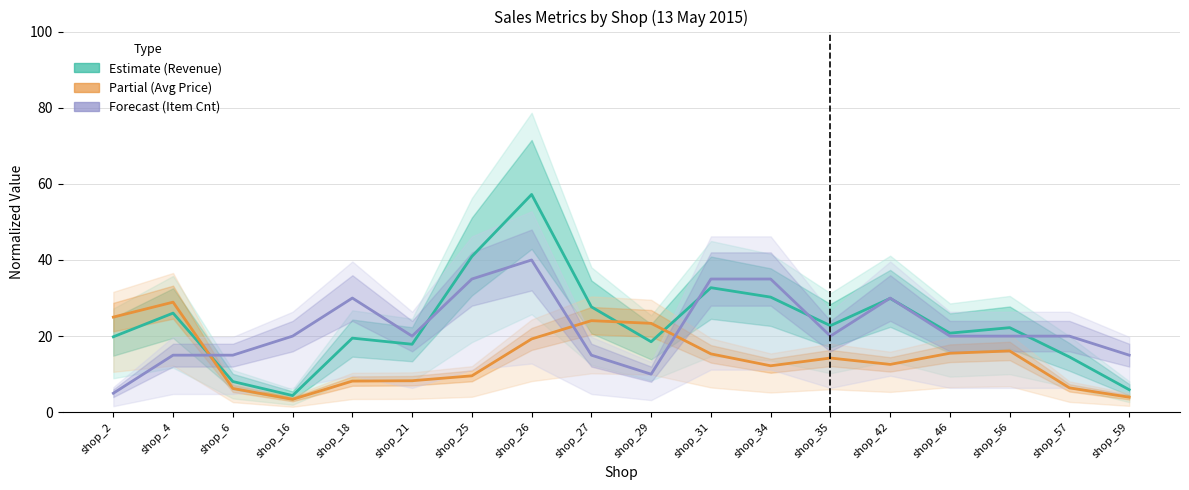

What is the difference between the second highest and minimum values in the Item Count (forecast) series?

30.0